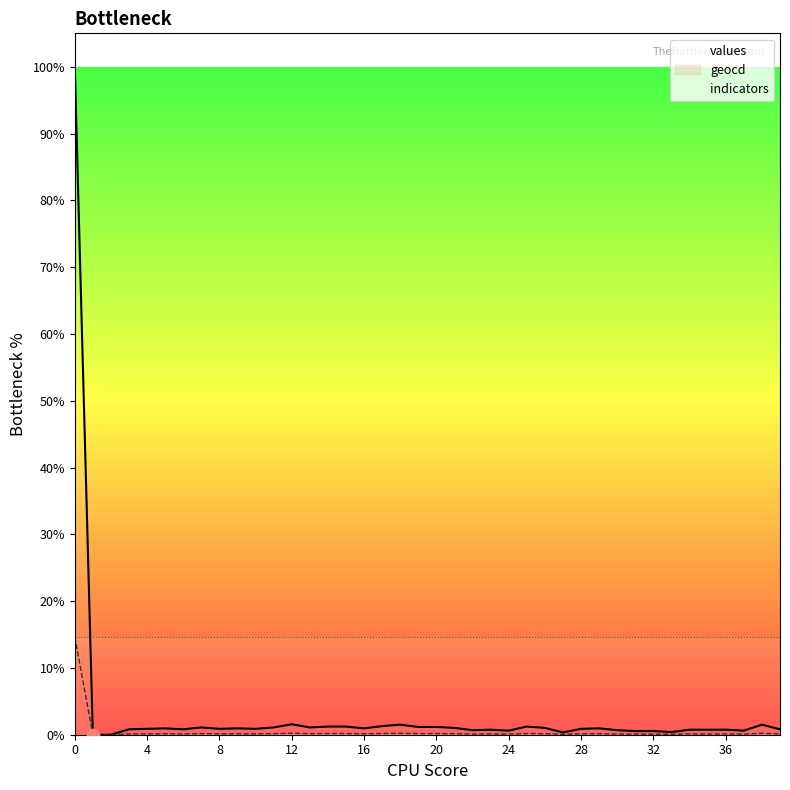

Which series reaches the maximum Y coordinate?

values